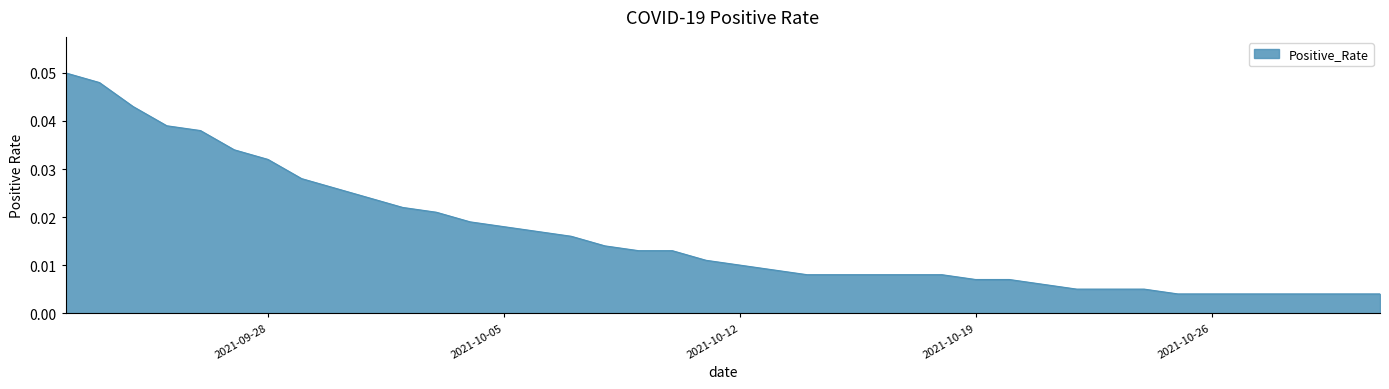

Reading right to left, extract all data points from this chart.

0.0	0.0	0.0	0.0	0.0	0.0	0.0	0.0	0.0	0.0	0.0	0.0	0.0	0.0	0.0	0.0	0.0	0.0	0.0	0.0	0.0	0.0	0.0	0.0	0.0	0.0	0.0	0.0	0.0	0.0	0.0	0.0	0.0	0.0	0.0	0.0	0.0	0.0	0.0	0.1